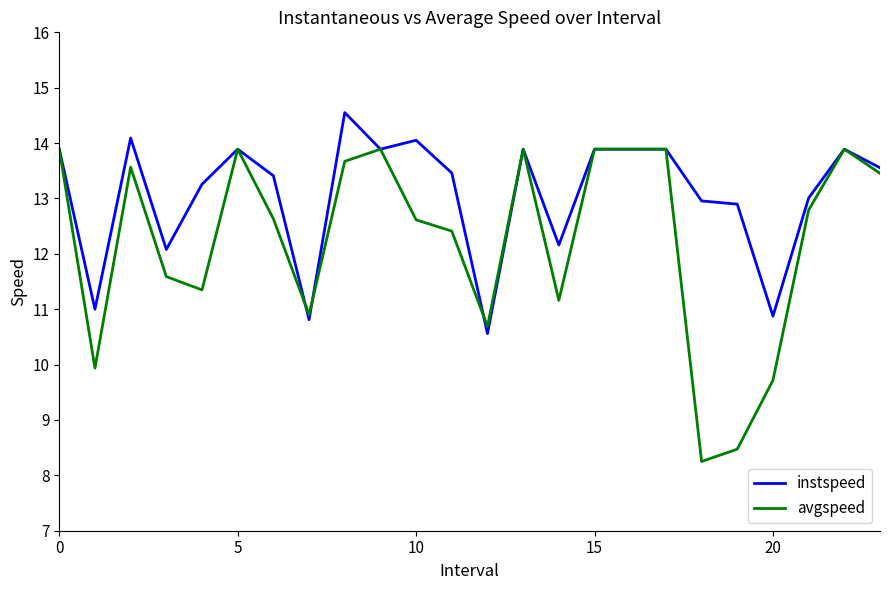

What is the minimum value for instspeed?

10.6